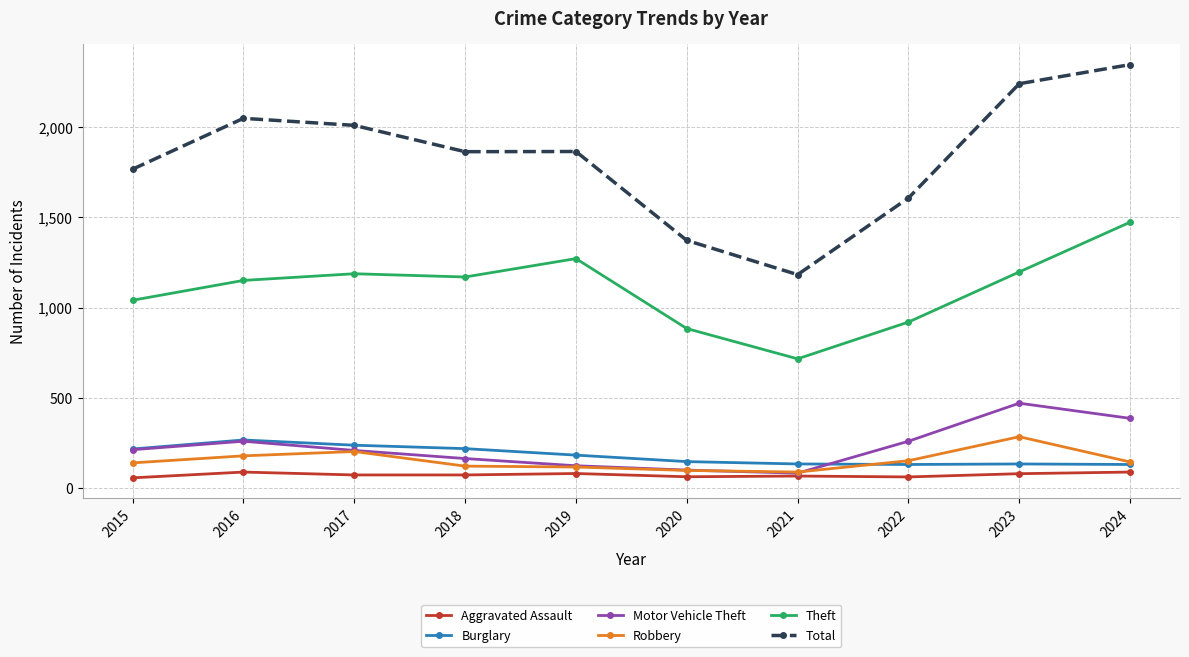

Is the value of Total at 2015 greater than the value of Theft at 2024?

Yes